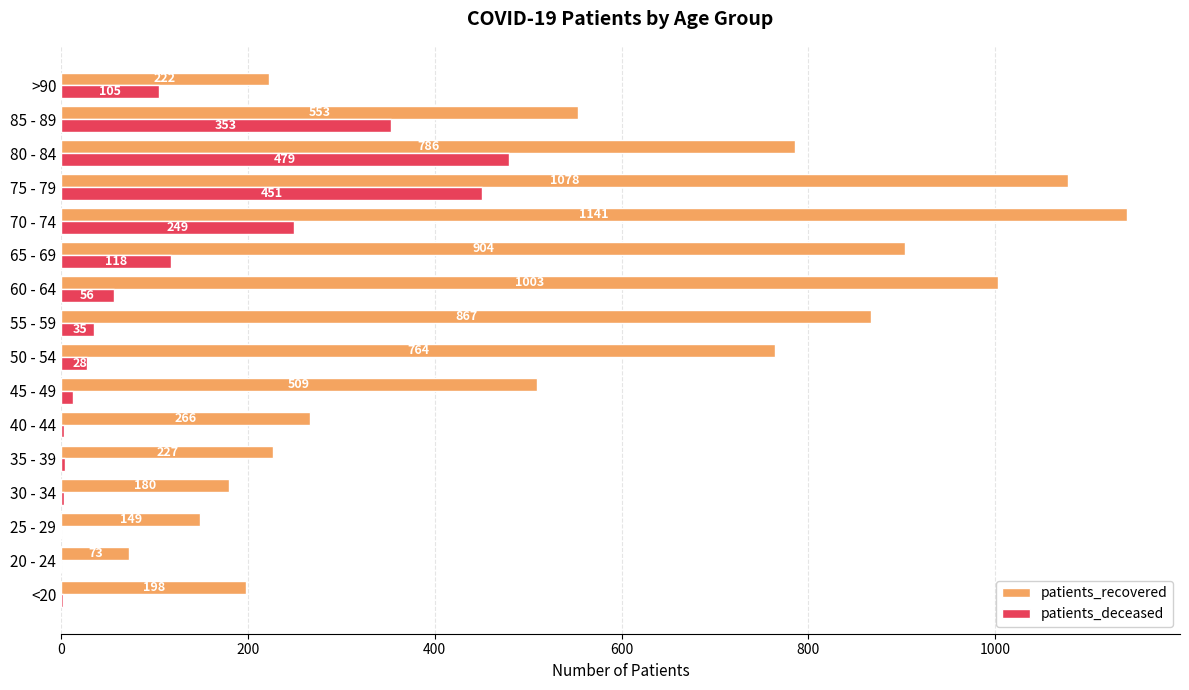

What value does the patients_recovered series have at <20?

198